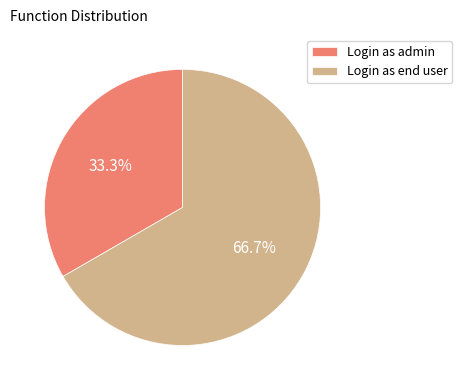

To the nearest percent, what percentage of the pie is Login as end user?

67%